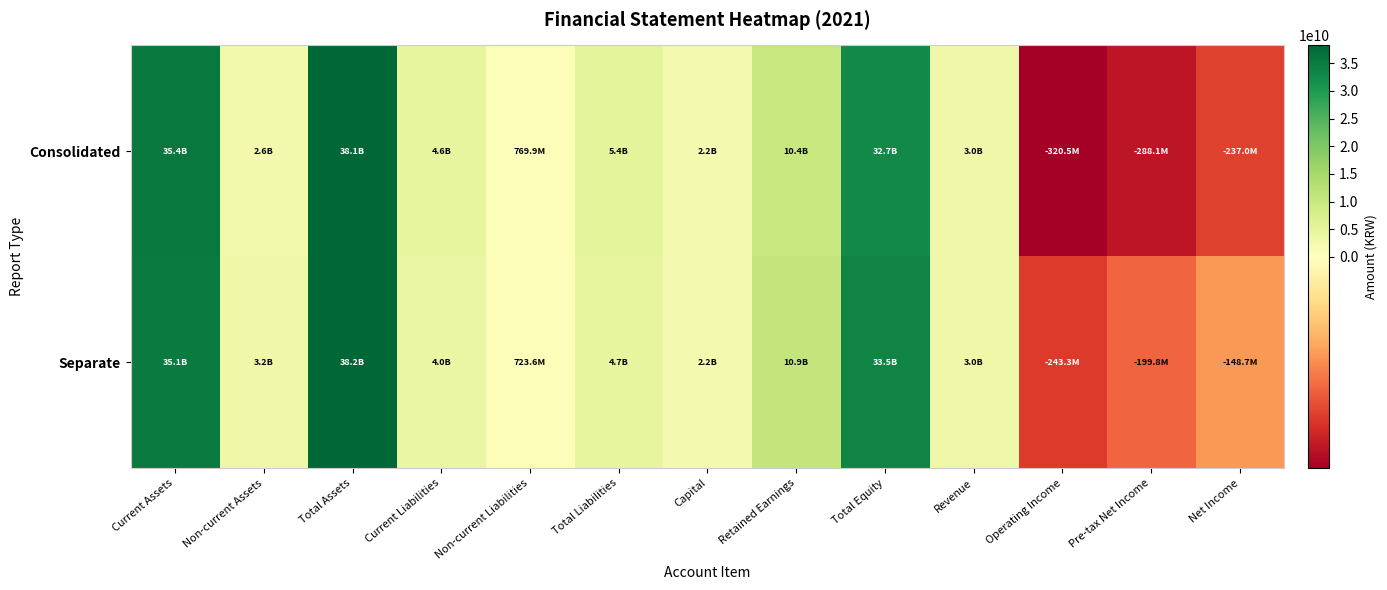

At how many categories does at least one series exceed 13210829333?

3